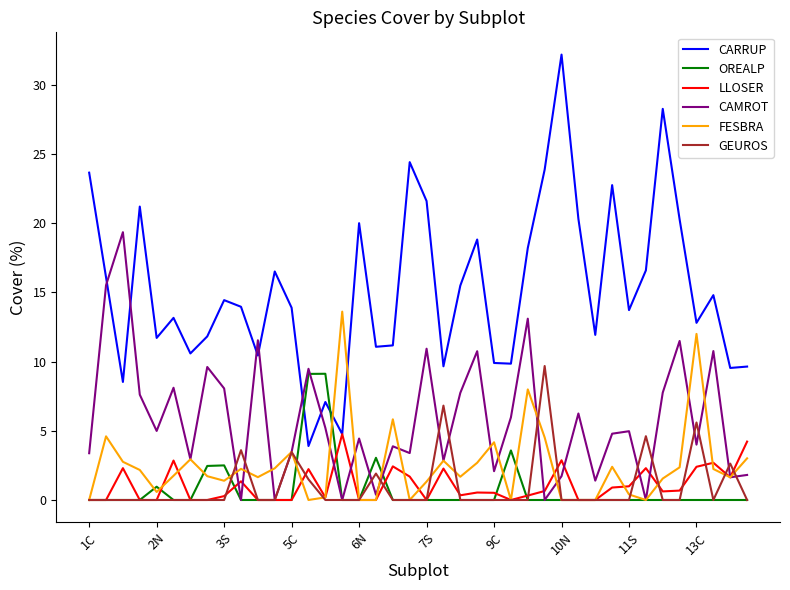

Which series has the largest total across all categories?

CARRUP